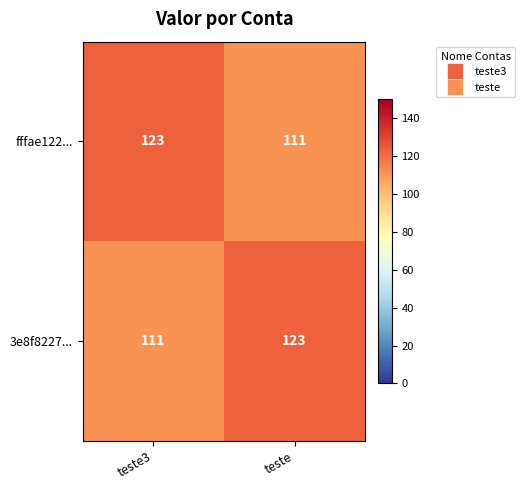

What is the sum of all 3e8f8227... values?

234